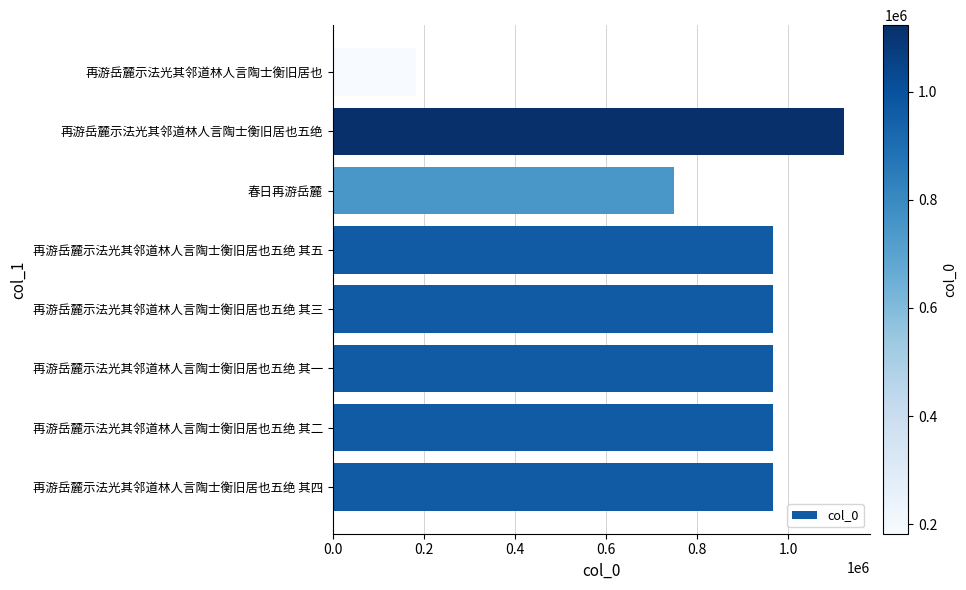

Where is the data nearest to the value 652700?

春日再游岳麓